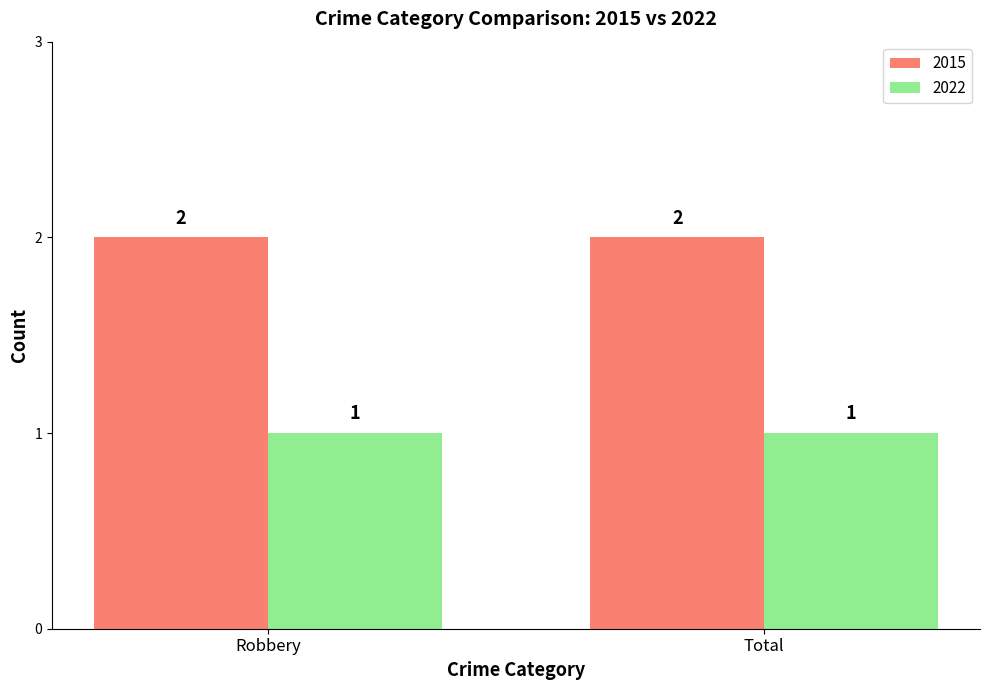

What is the sum of the 2015 values at Total and Robbery?

4